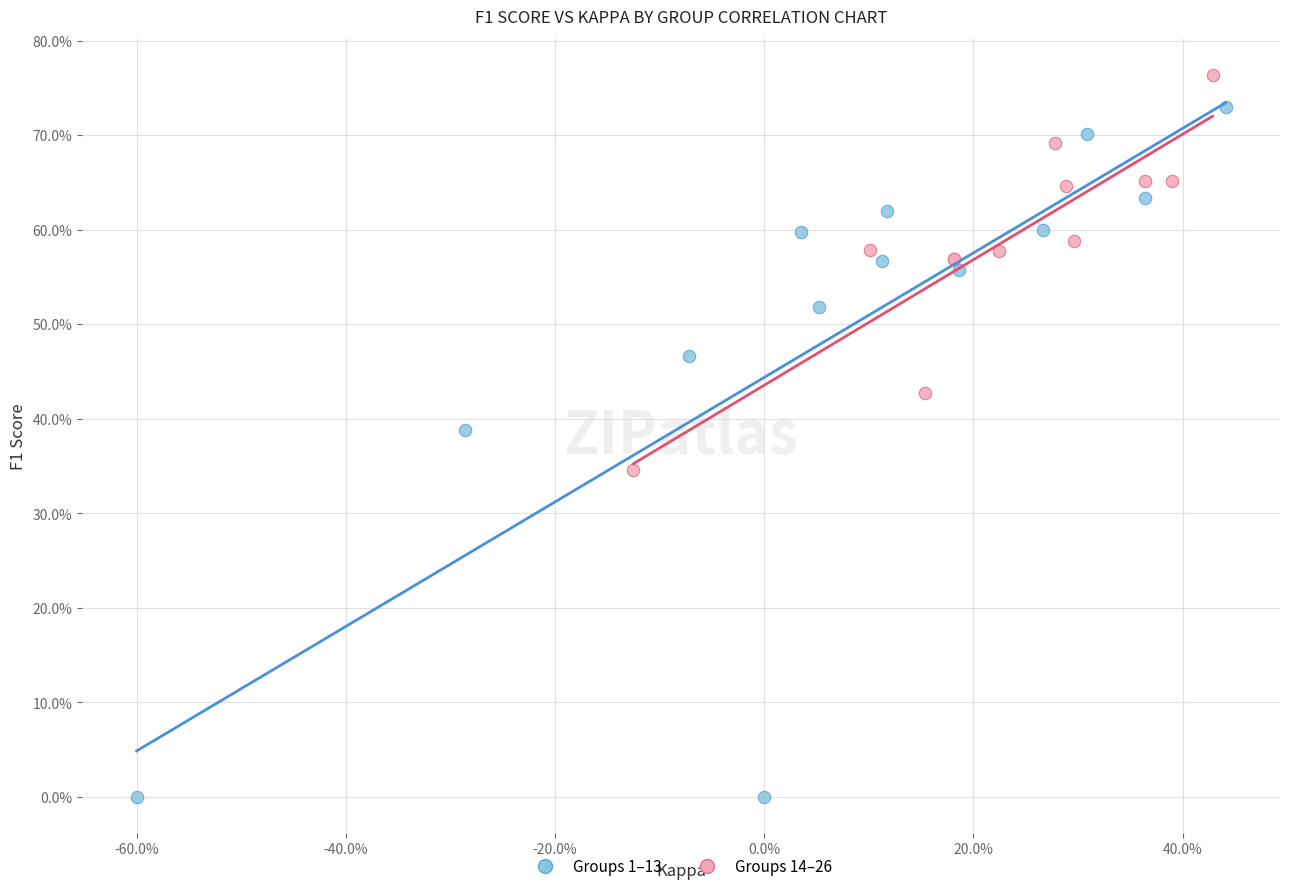

Which series contains the lowest Y value?

Groups 1–13